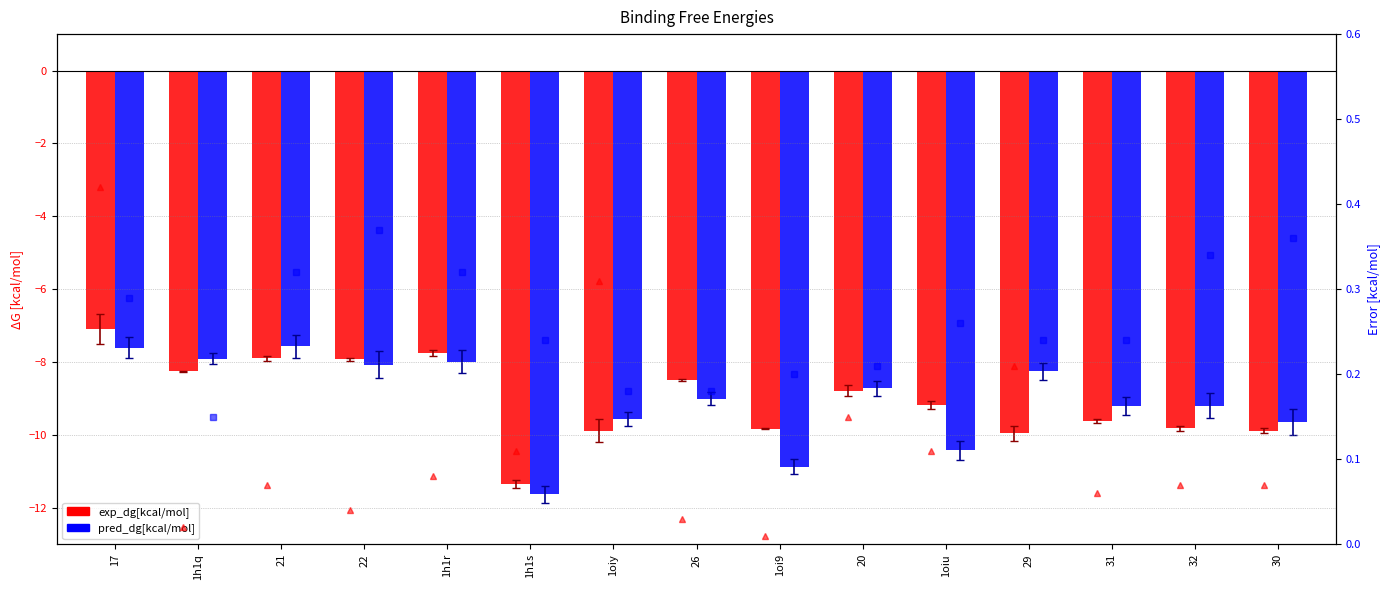

What value does the pred_dg_error[kcal/mol] series have at 1oiy?

0.2